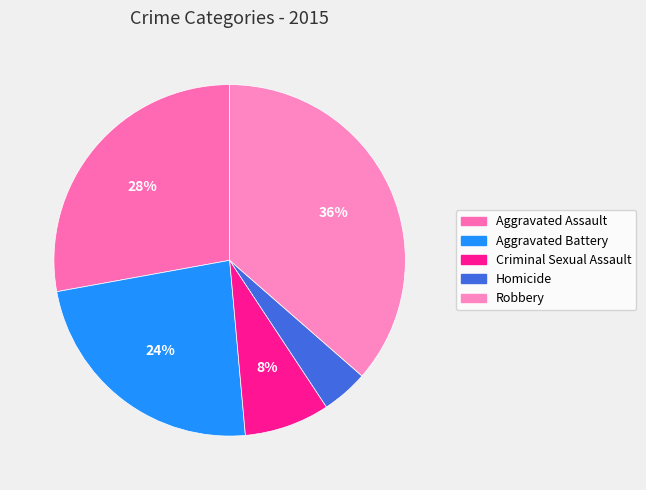

To the nearest percent, what portion does Aggravated Battery represent?

24%